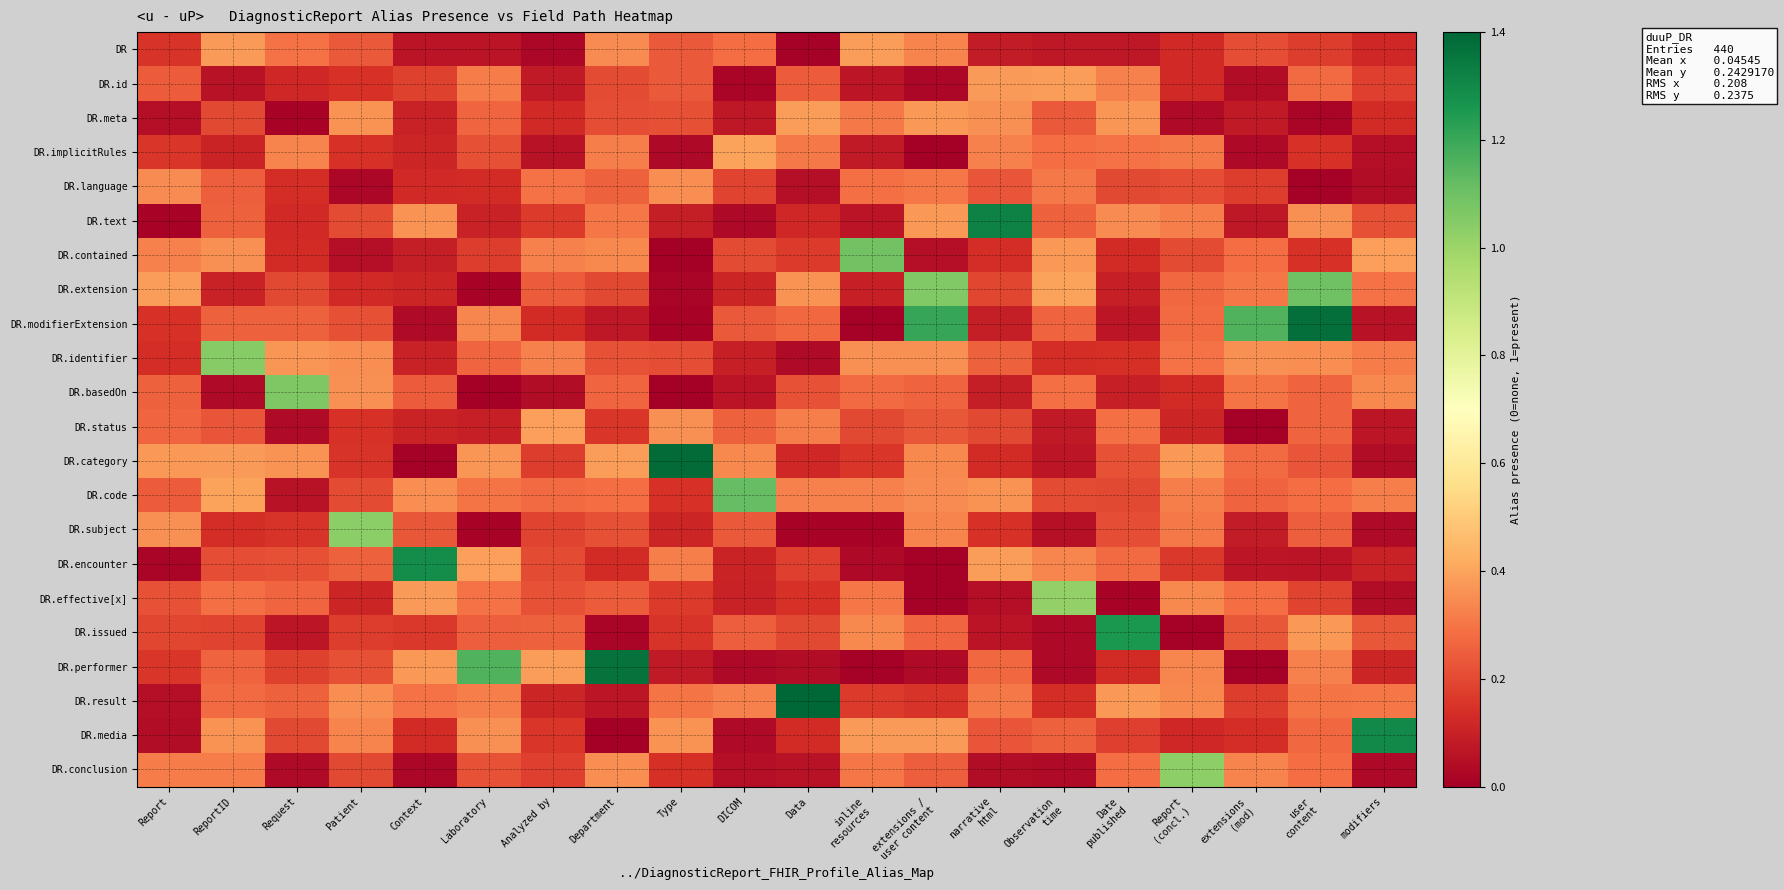

At which category is the sum across all series the highest?

user
content